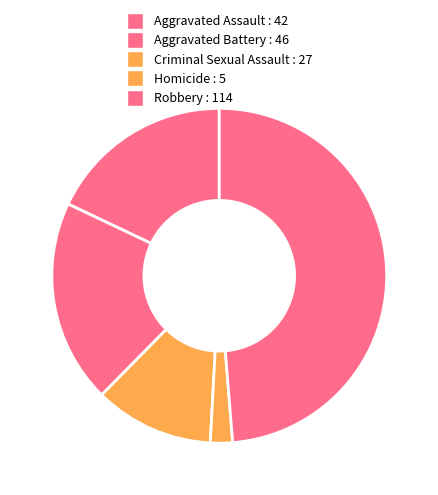

True or false: Criminal Sexual Assault accounts for 12% of the total.

True